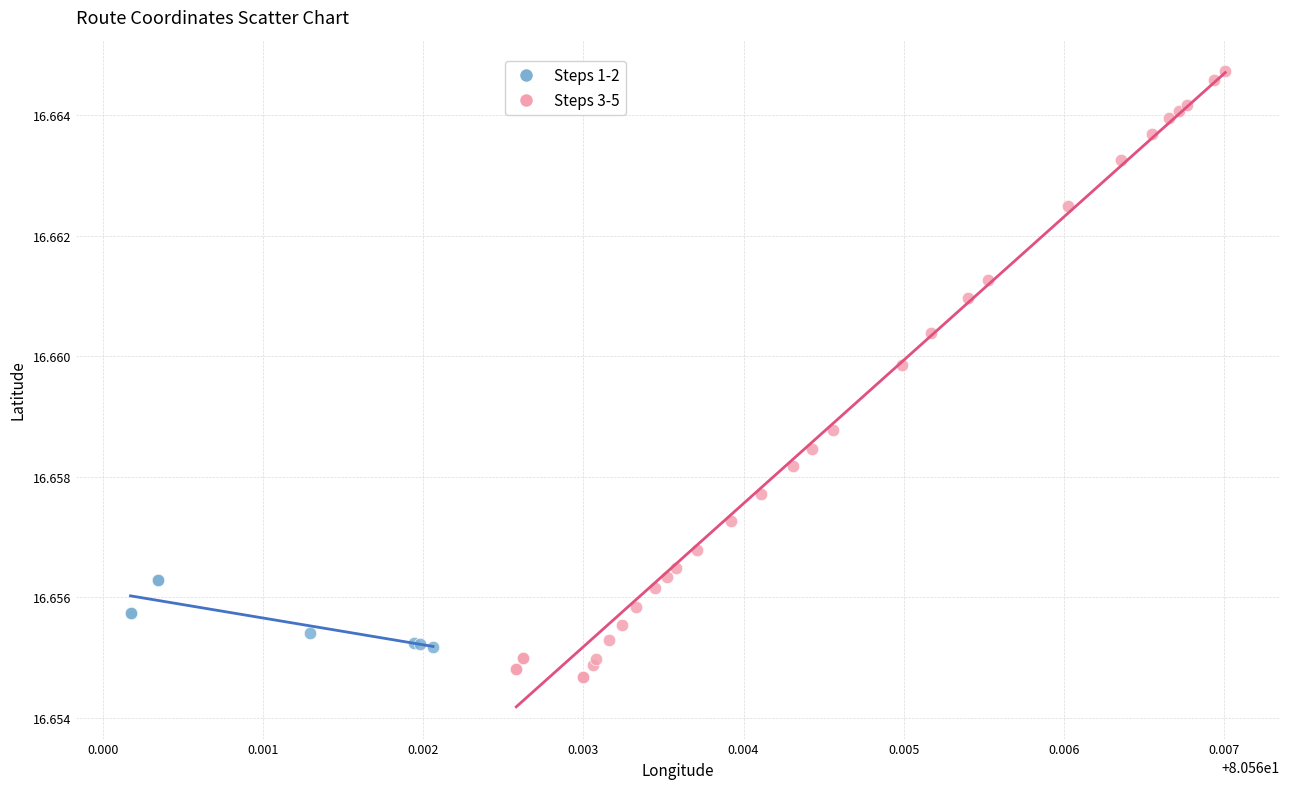

Which series has the widest spread of Y values?

Steps 3-5